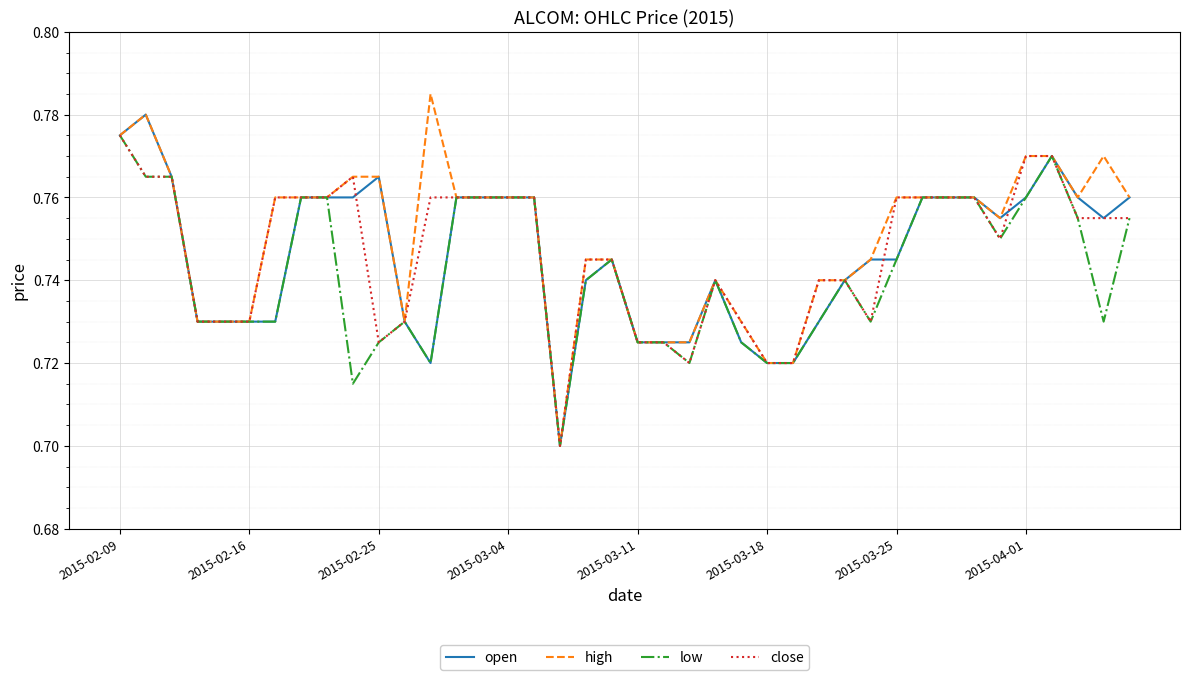

Count the close values in the range 0 to 1.

40